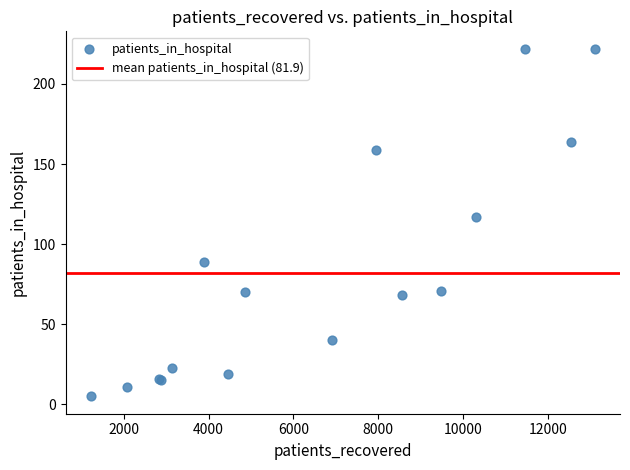

What Y value in the scatter plot is closest to 113?

117